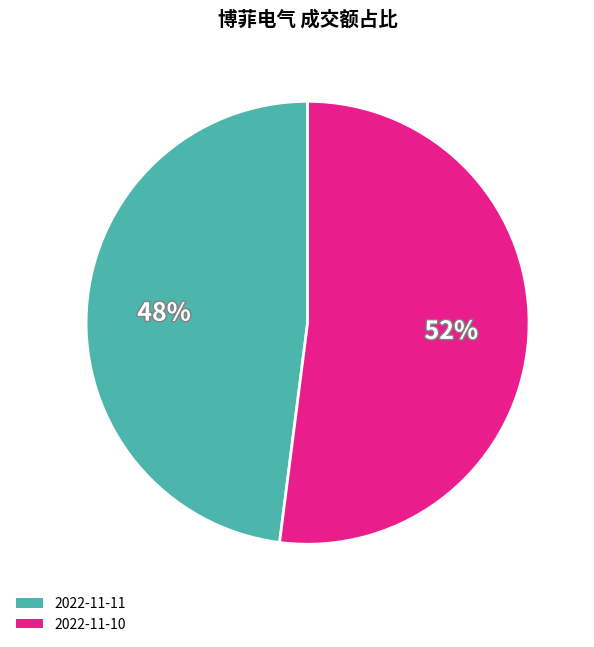

To the nearest percent, what portion does 2022-11-11 represent?

48%